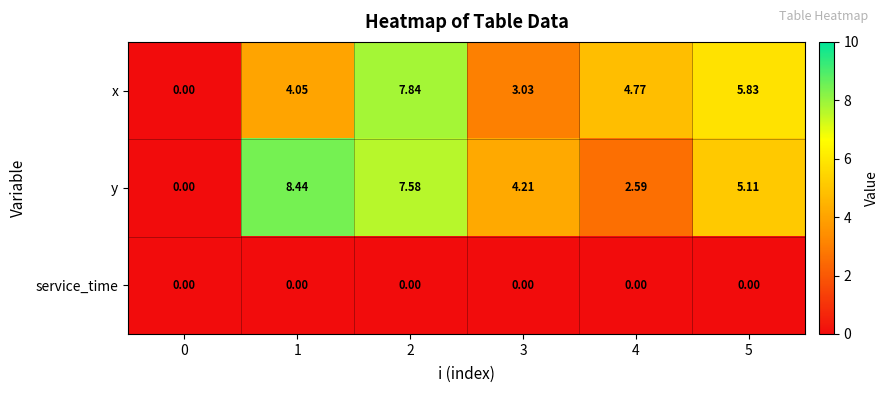

List the series in order of their peak value, highest first.

y, x, service_time